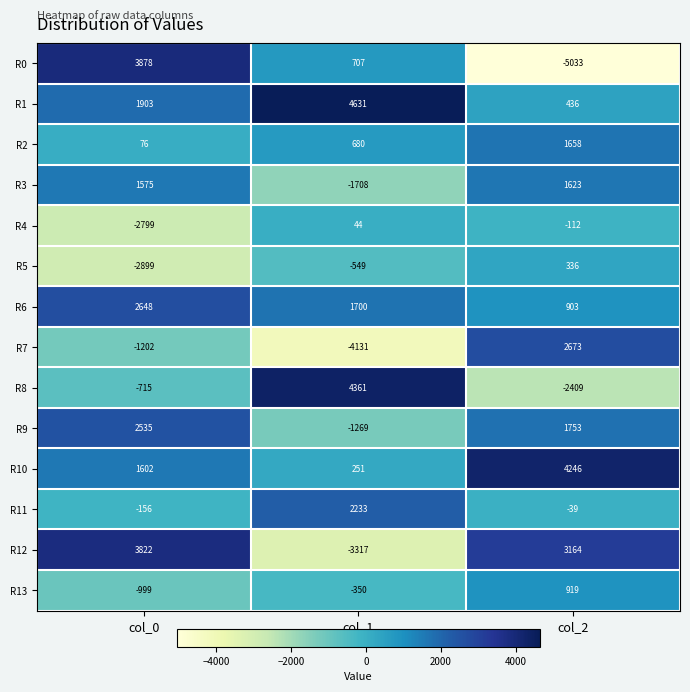

At which label is R0 closest to -577?

col_1